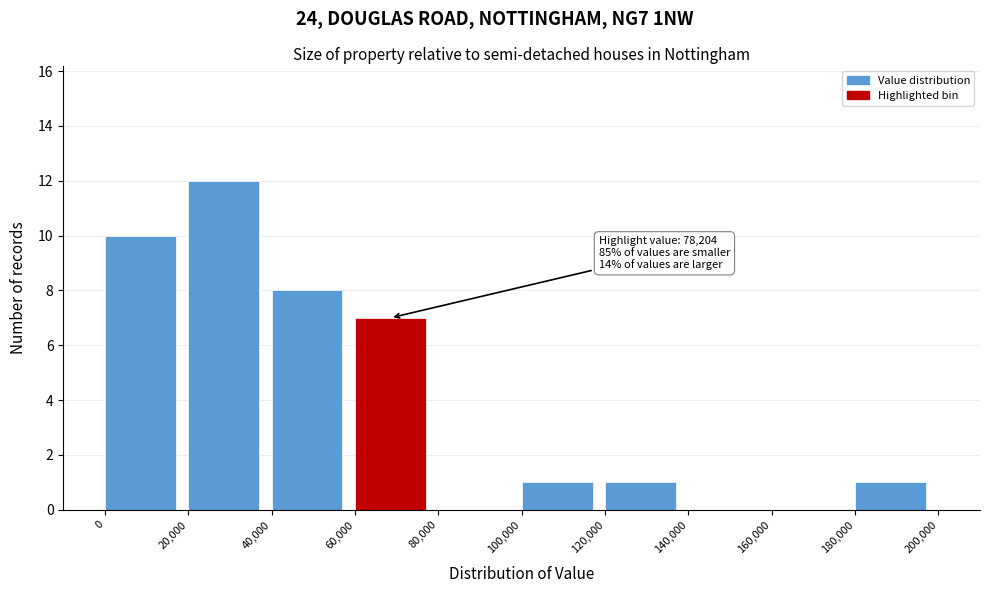

Which range on the x-axis has the tallest bar?

20,000 to 40,000